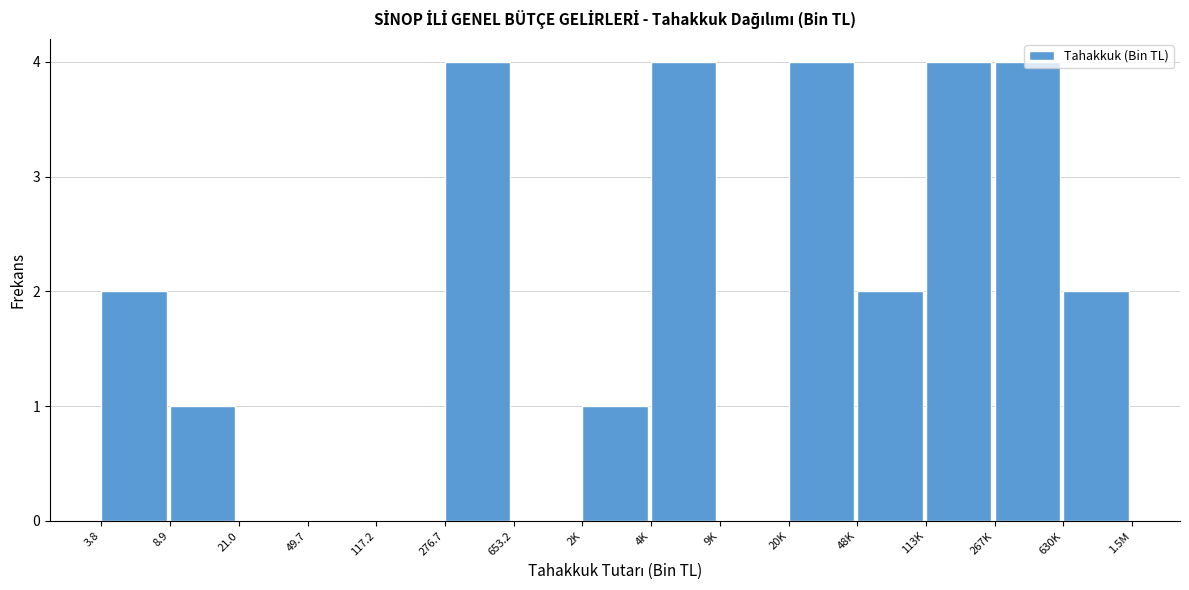

What is the ratio of the value at 276.7 to the value at 267K?

1.0